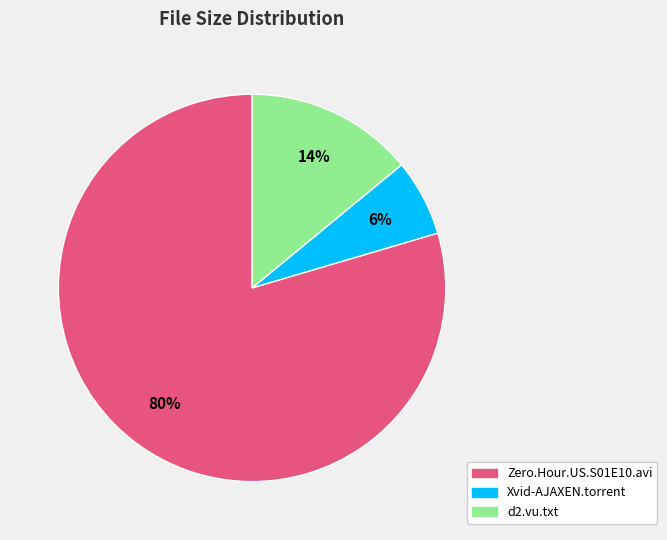

Does any single category account for the majority?

Yes